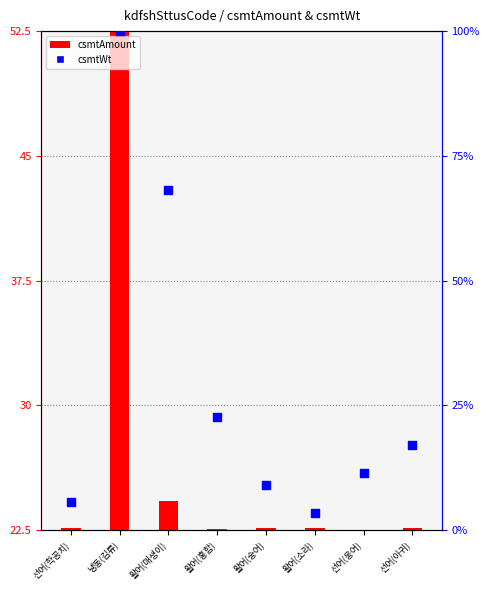

Which series has the largest total across all categories?

csmtWt